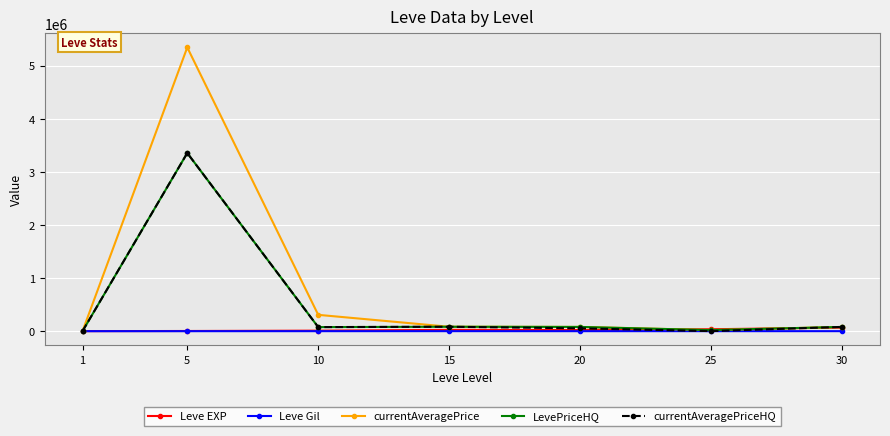

Where is the first local maximum for LevePriceHQ?

5